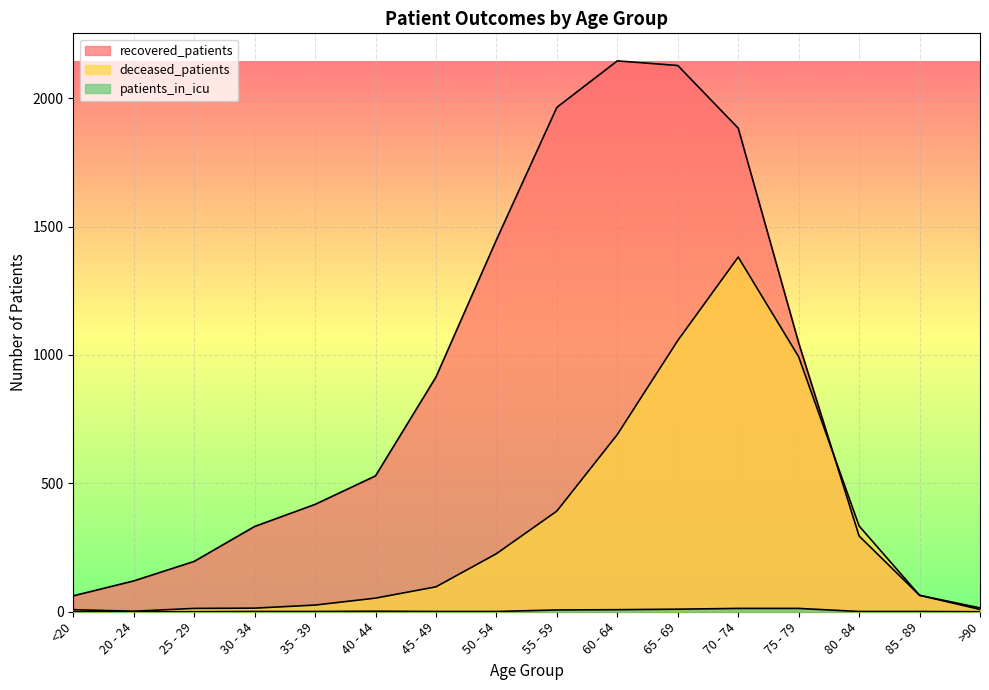

Reading left to right, extract all data points from this chart.

recovered_patients: 62	120	196	332	418	529	914	1448	1964	2145	2127	1883	1047	295	64	15
deceased_patients: 8	2	13	14	26	53	97	226	392	690	1056	1381	993	334	64	9
patients_in_icu: 0	0	0	1	1	2	1	1	7	8	10	13	13	1	1	0